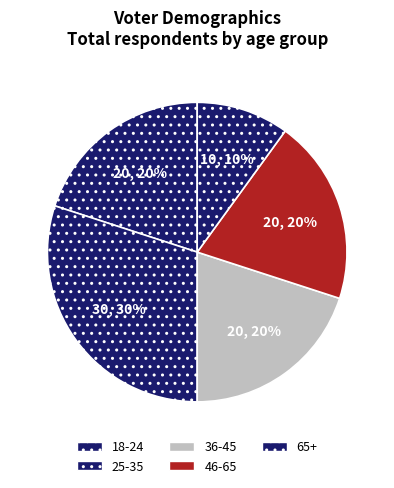

What portion of the pie excludes 25-35?

70.0%